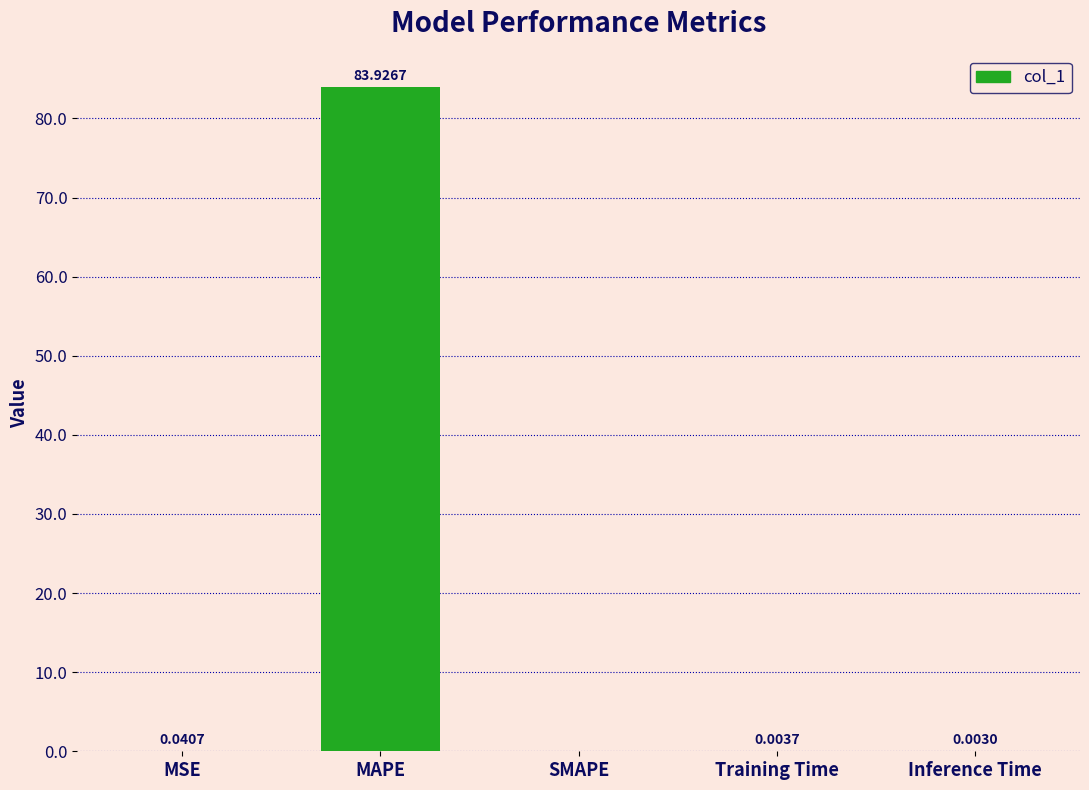

What is the approximate value at MAPE?

83.9